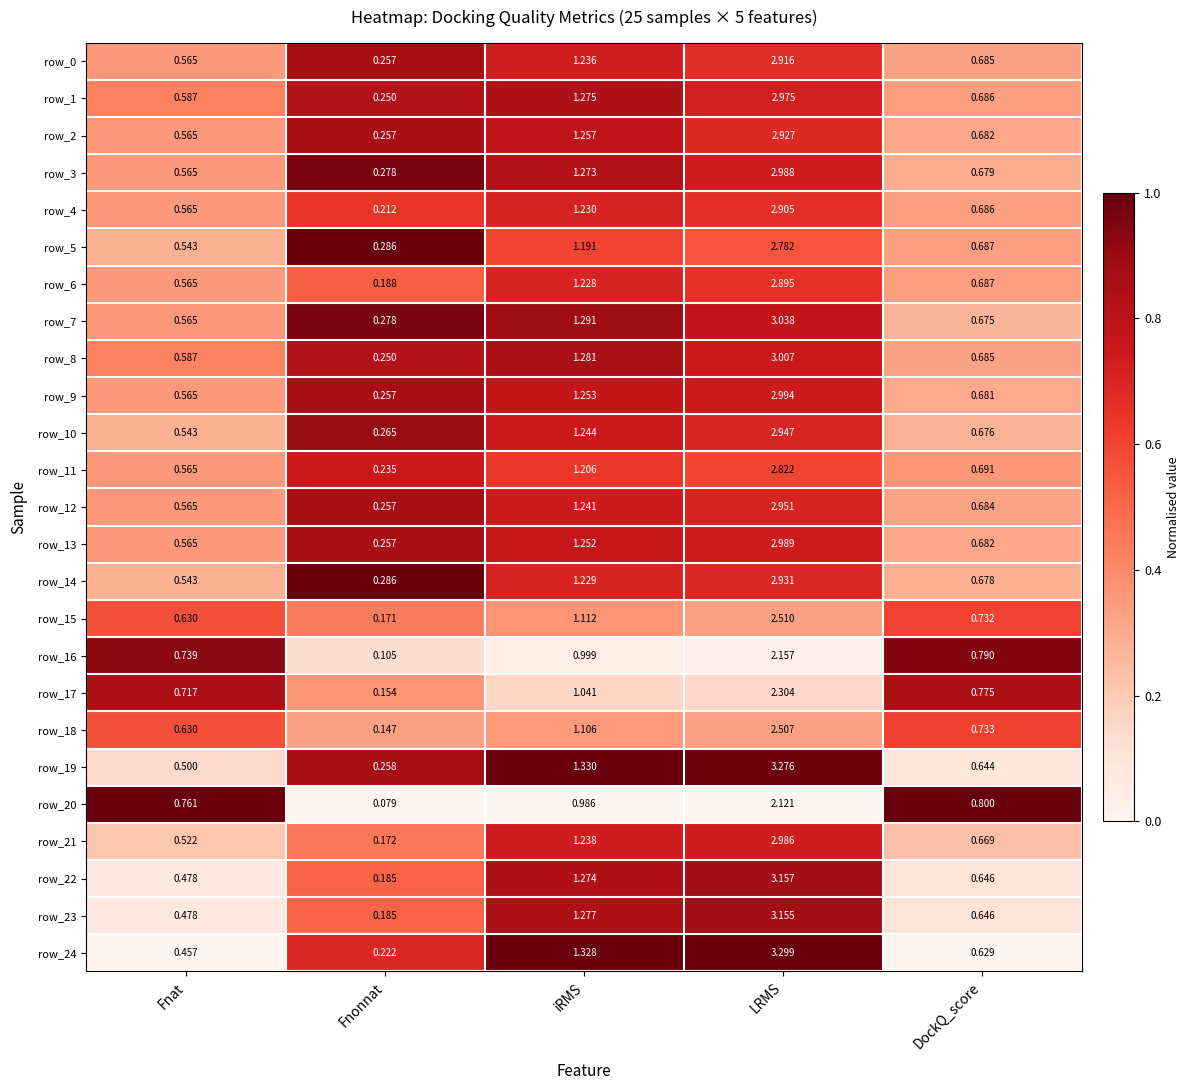

Rank the categories by row_17 value from lowest to highest.

Fnonnat, Fnat, DockQ_score, iRMS, LRMS